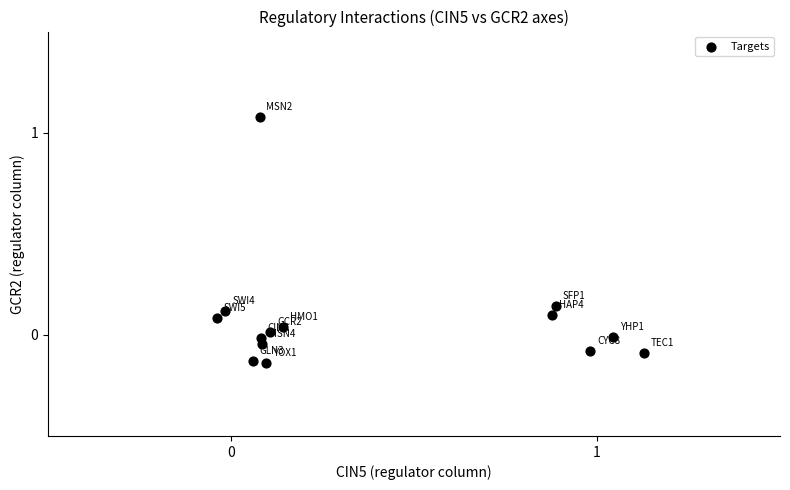

What is the range of Y values (max minus min)?

1.2